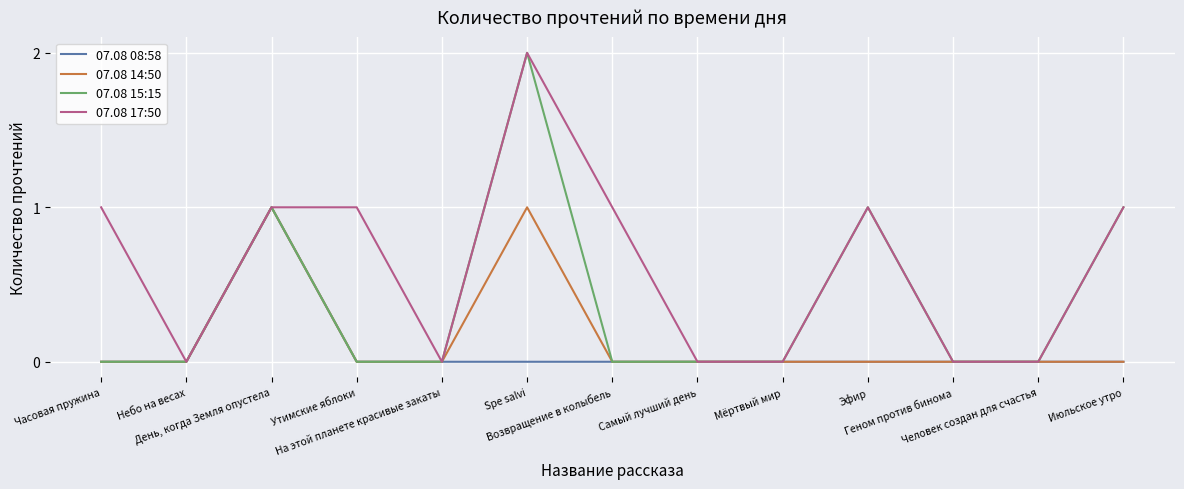

Which series has the largest total across all categories?

07.08 17:50